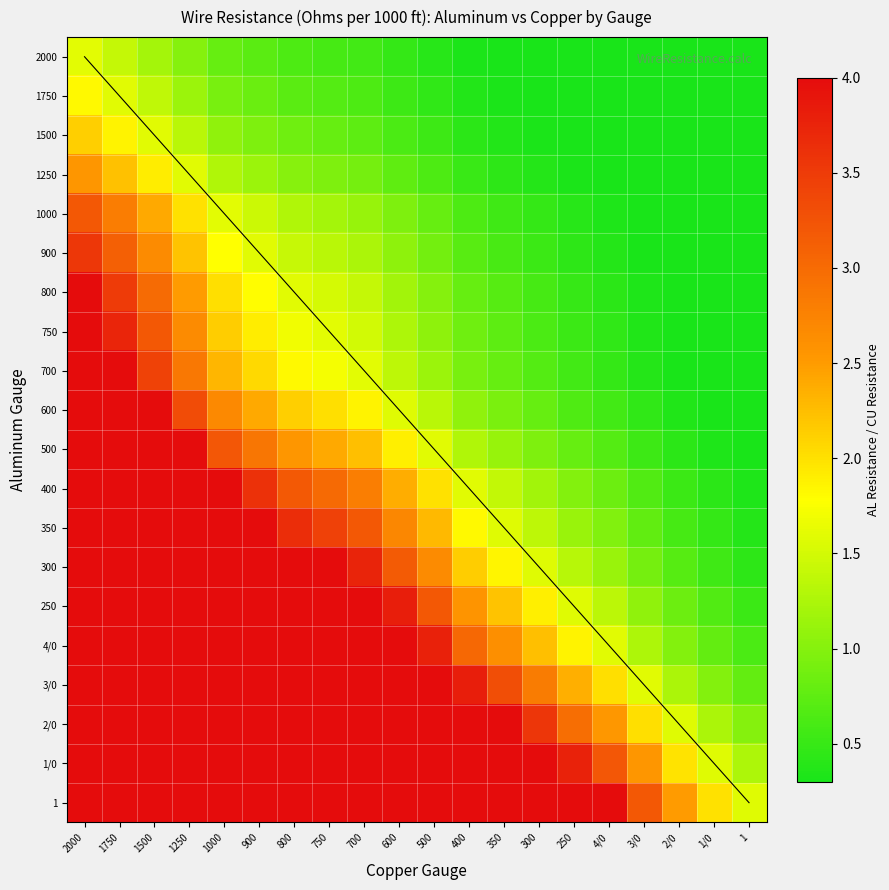

At 800, list the series in order from smallest to largest.

2000, 1750, 1500, 1250, 1000, 900, 800, 750, 700, 600, 500, 400, 350, 300, 250, 4/0, 3/0, 2/0, 1/0, 1